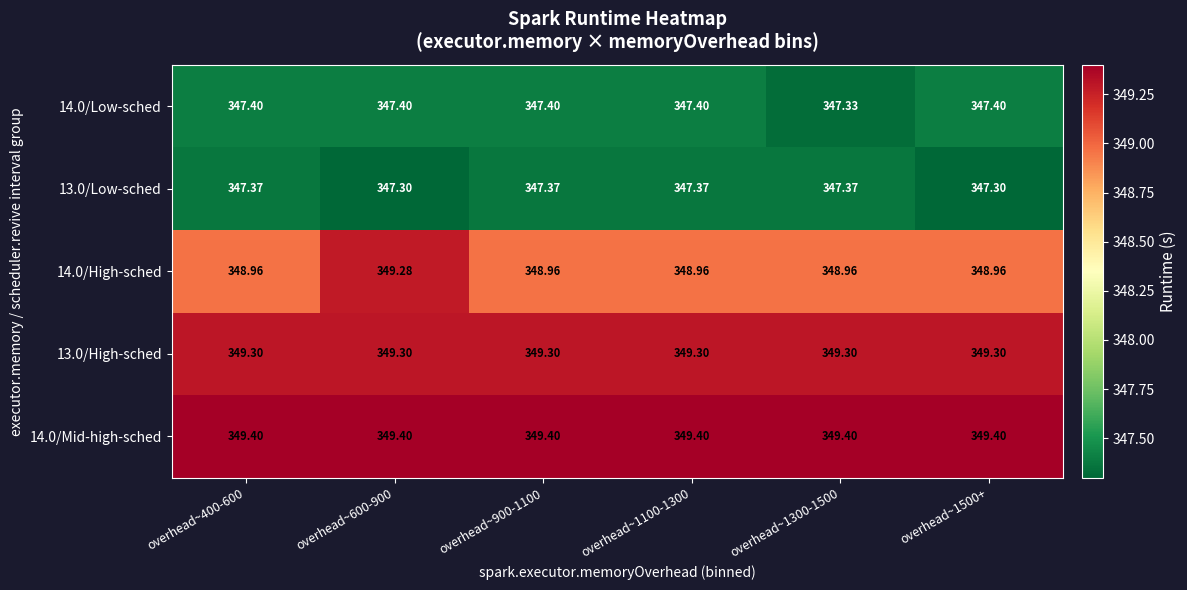

Is the value of 14.0/Low-sched at overhead~400-600 greater than the value of 14.0/High-sched at overhead~600-900?

No